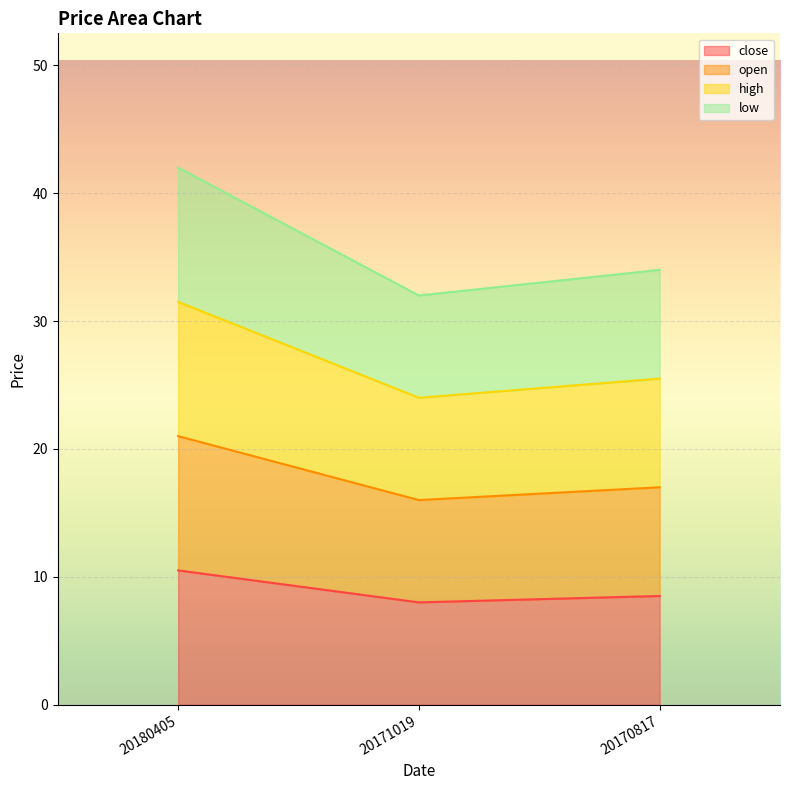

What is the sum of all high values?

81.0